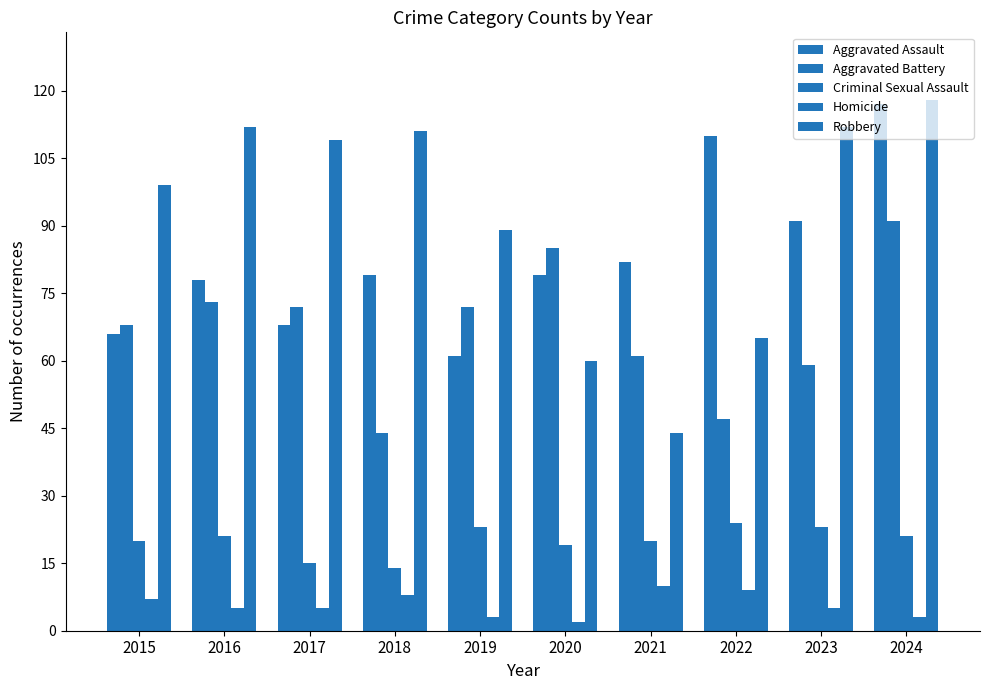

At which category is the sum across all series the highest?

2024